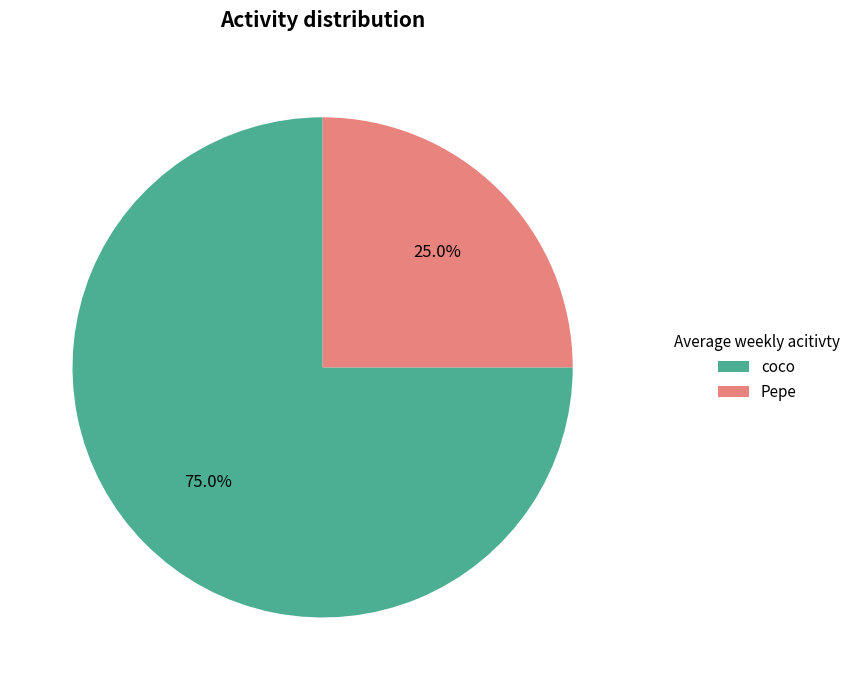

How many slices are in this pie chart?

2